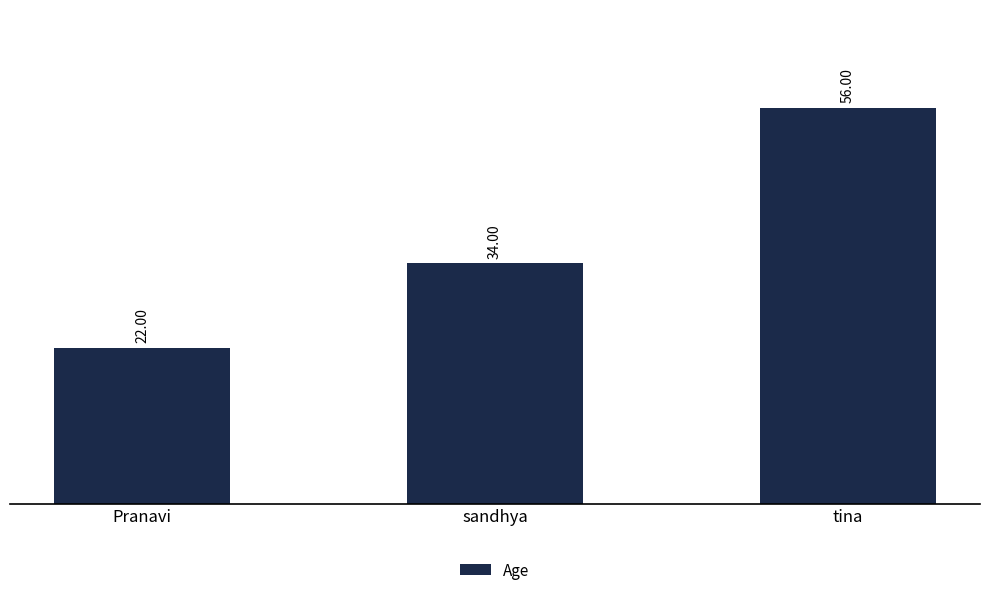

True or false: the data shows 35 at tina.

False